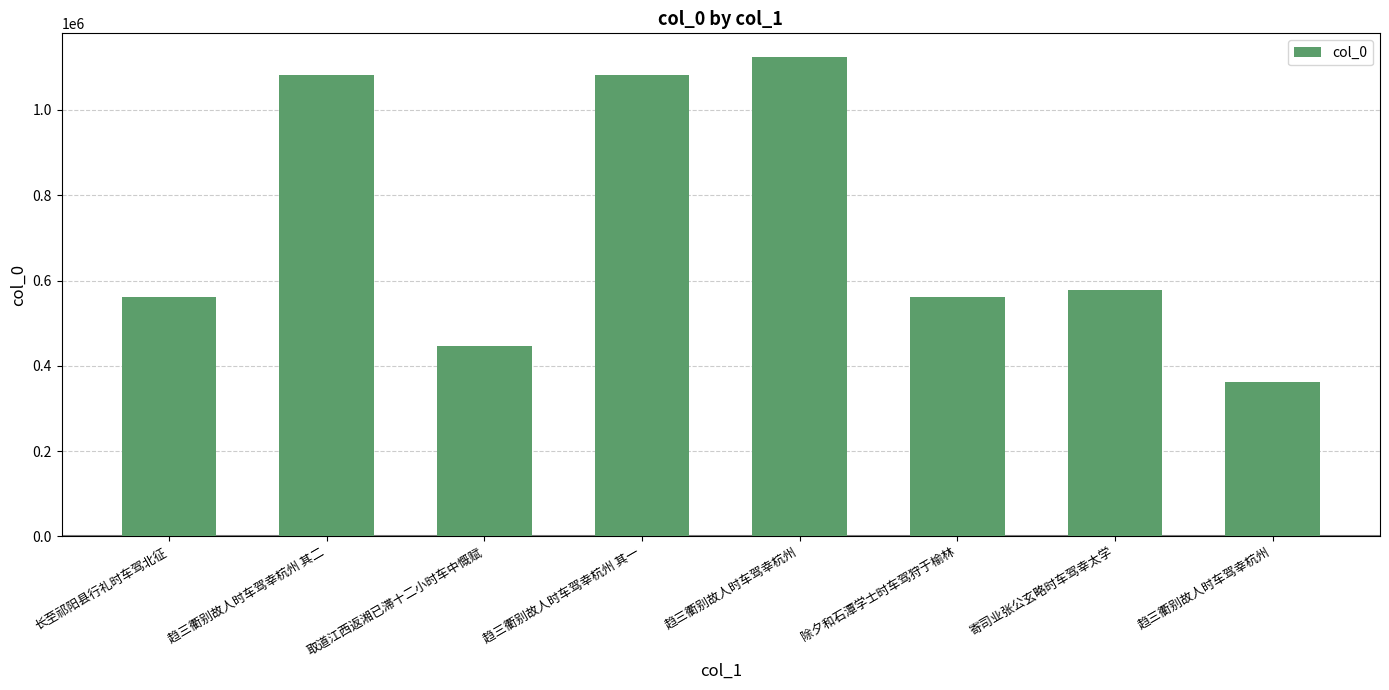

How many distinct data groups are displayed?

1